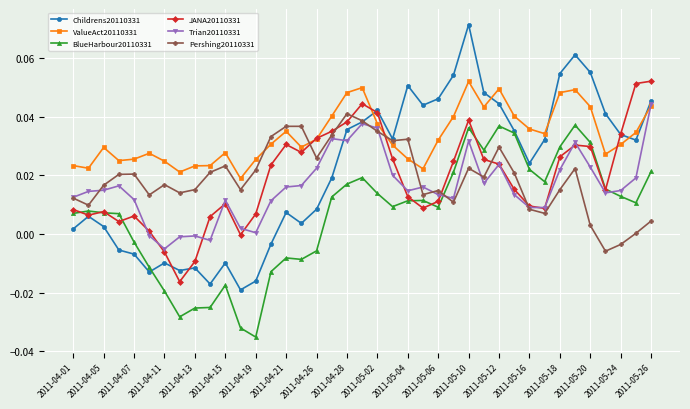

After their last crossing, which series has the higher values: ValueAct20110331 or Childrens20110331?

Childrens20110331